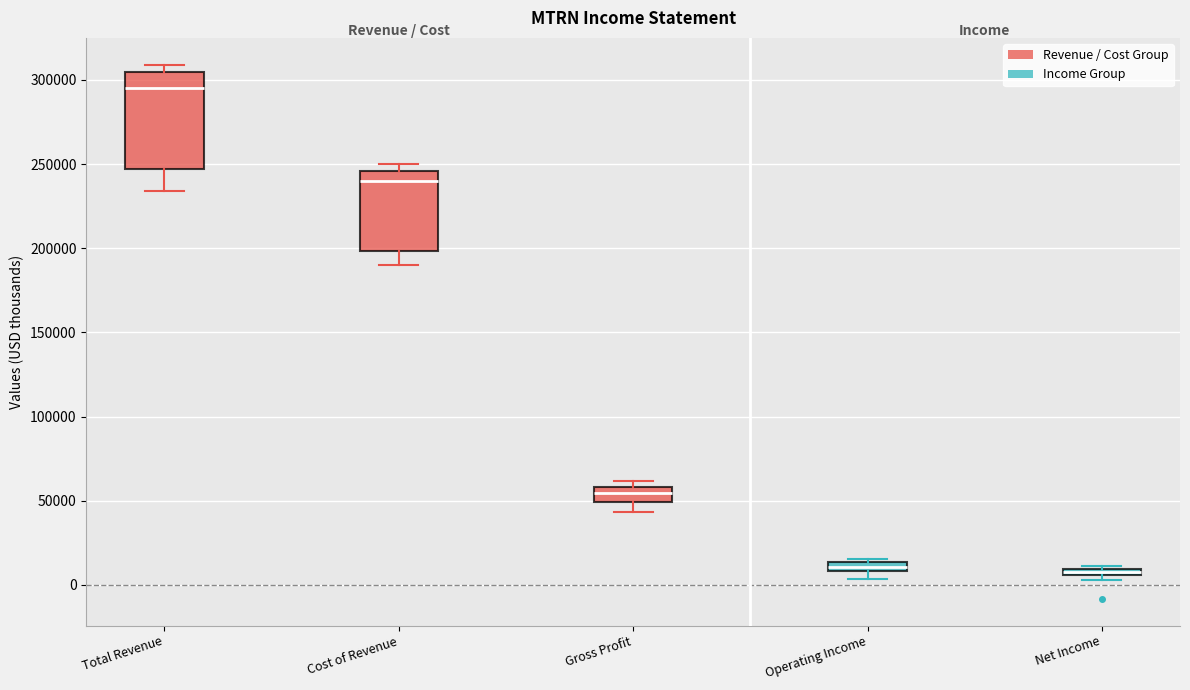

Which box is the tallest, from its lower edge to its upper edge?

Total Revenue